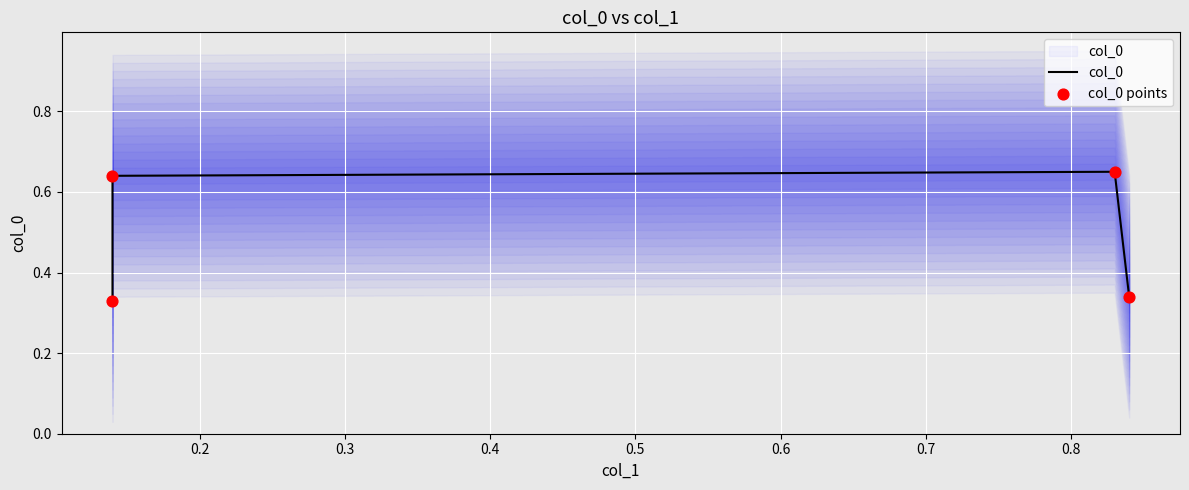

Which series has the largest Y range (max minus min)?

col_0